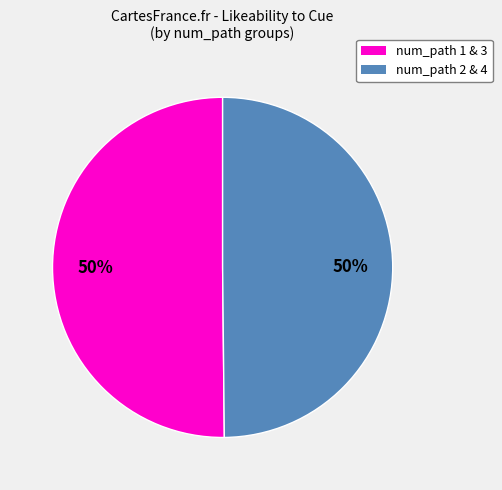

Approximately how many times larger is the value at num_path 1 & 3 compared to num_path 2 & 4?

1.0